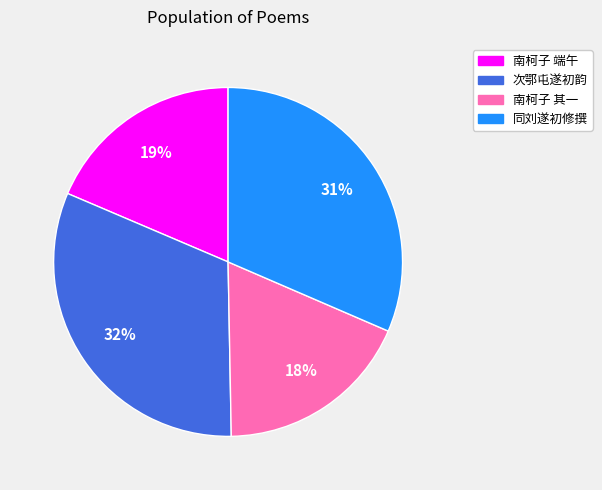

The 同刘遂初修撰 slice represents 31% of the pie. True or false?

True